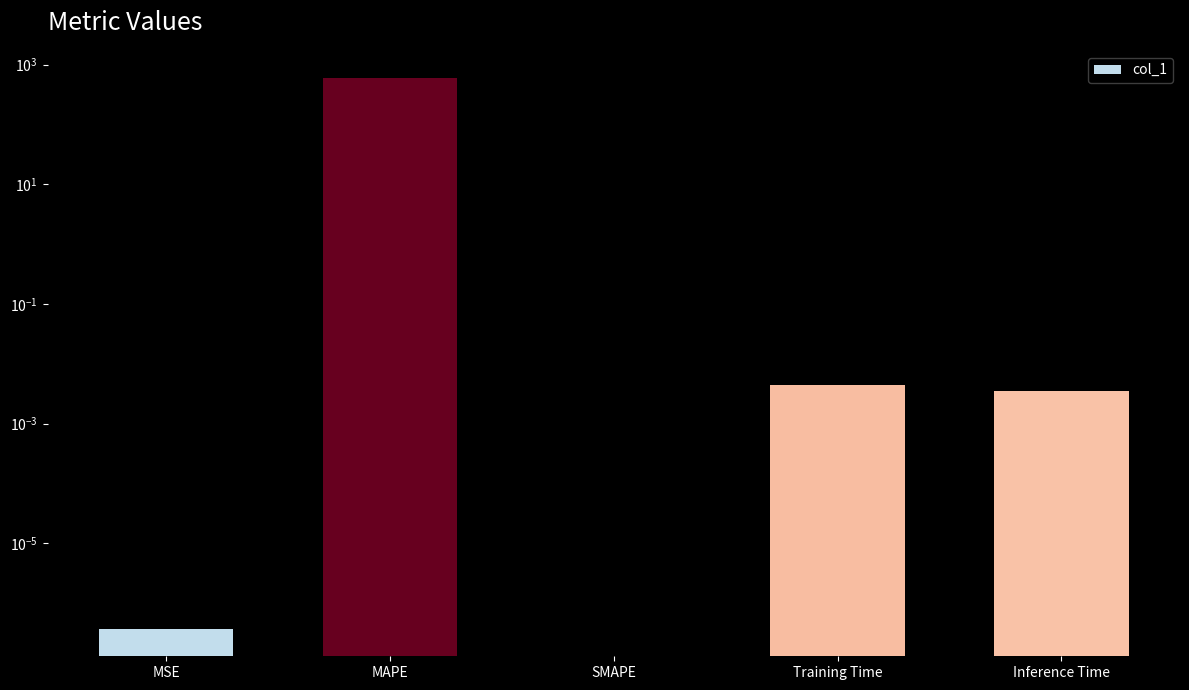

What is the difference between the maximum and minimum values?

589.2